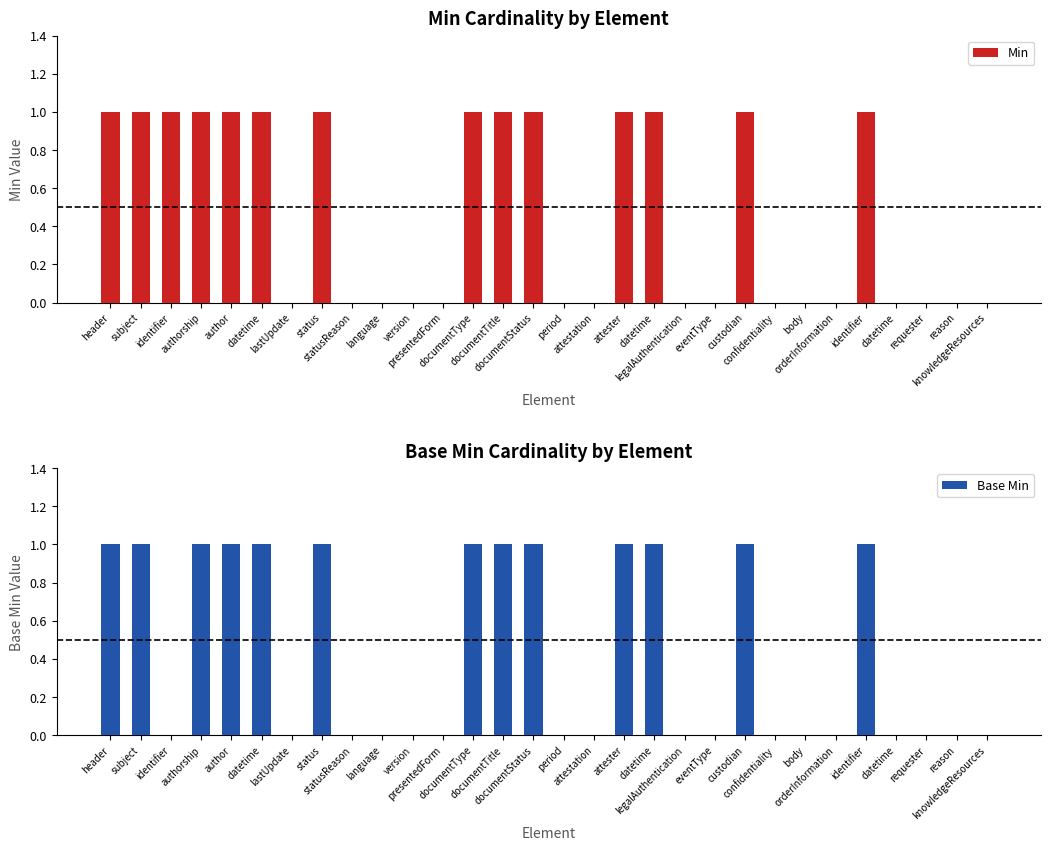

How many groups of bars are there?

30